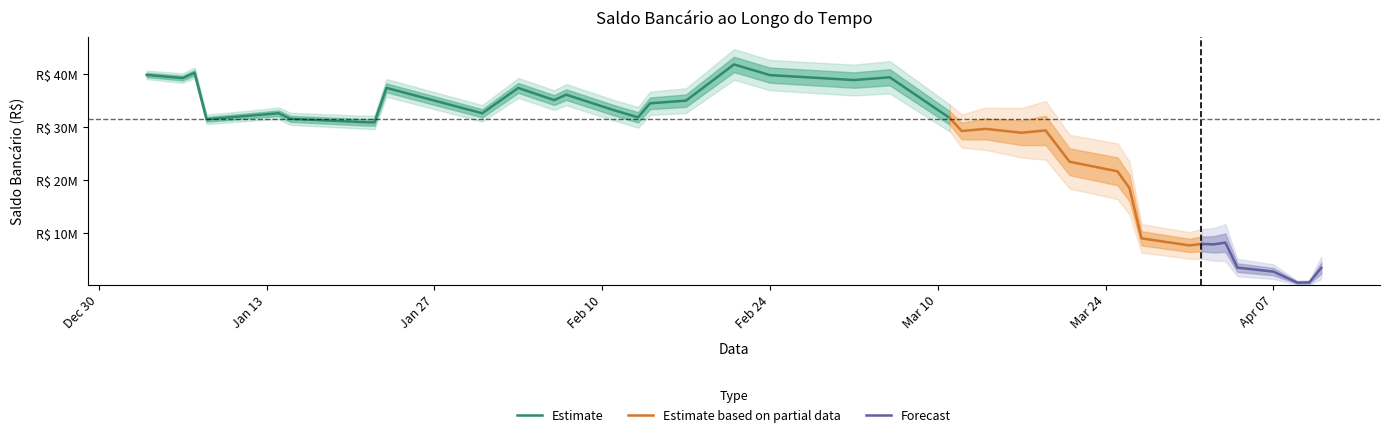

What is the change in value from 4 to 24?

-2753304.3